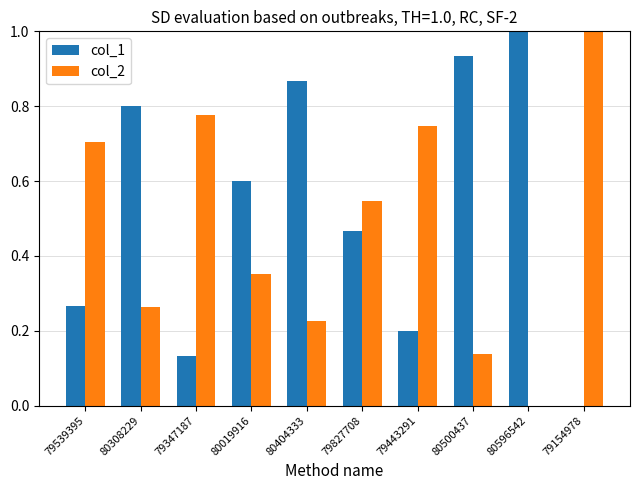

What is the sum of all col_1 values?

5.3